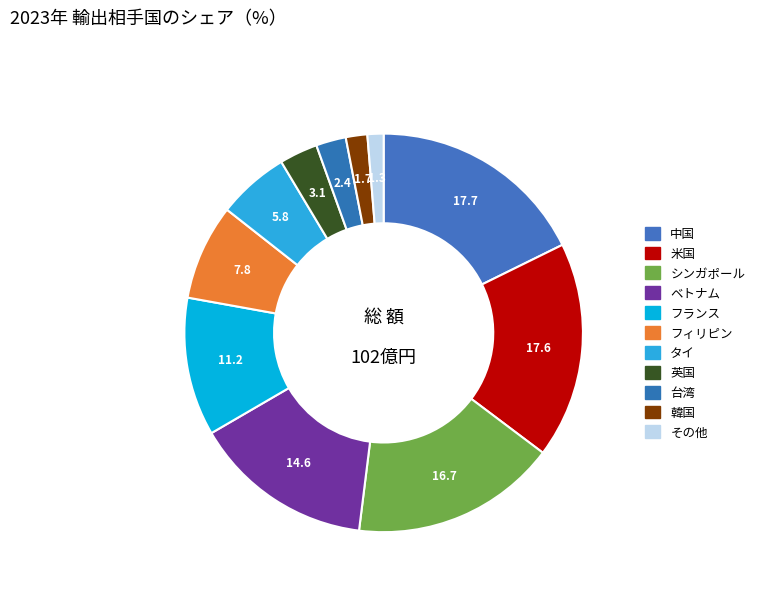

How many slices are in this pie chart?

11